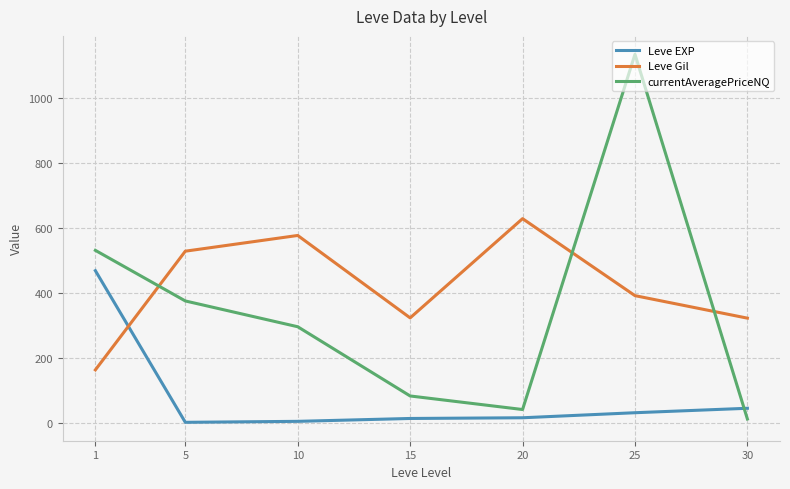

What is the spread (max minus min) of values at 1?

367.4